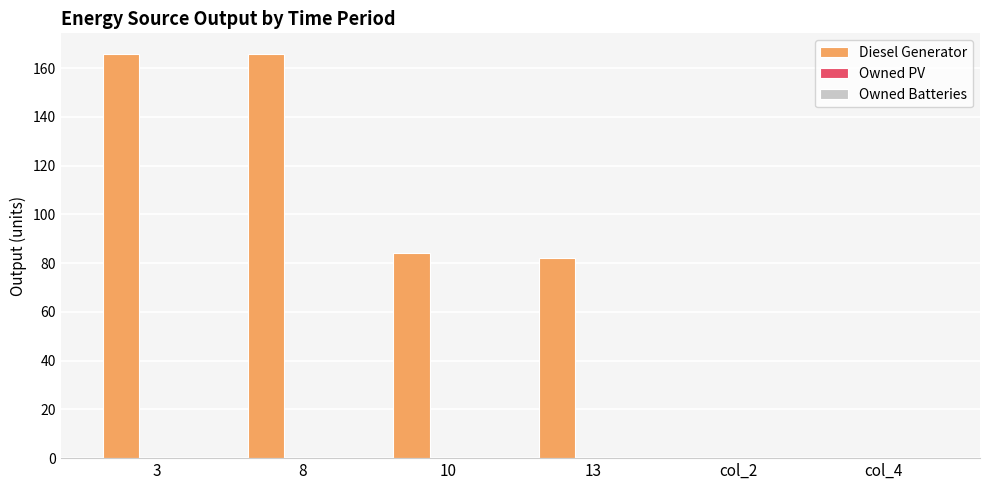

Does the chart contain stacked bars?

No